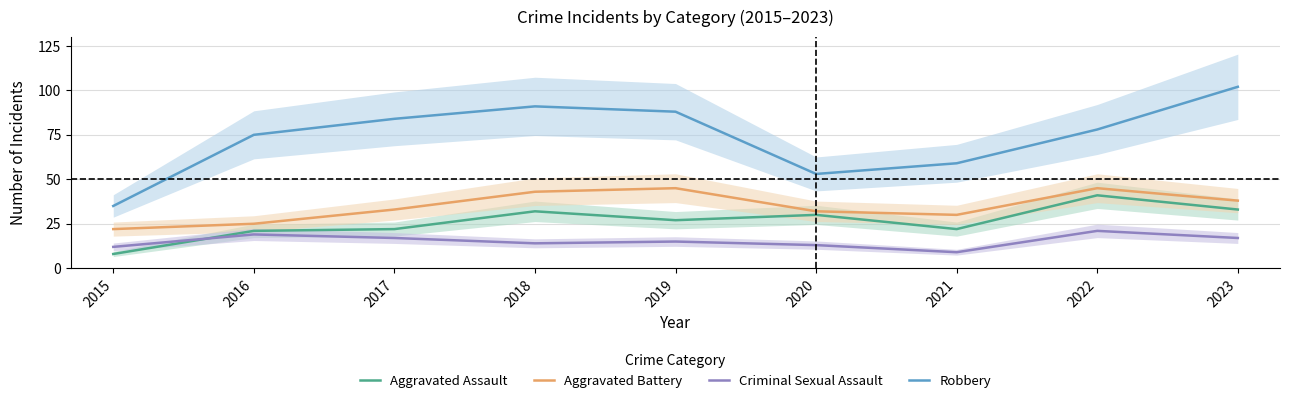

Is it true that Robbery equals 87 at 2021?

False